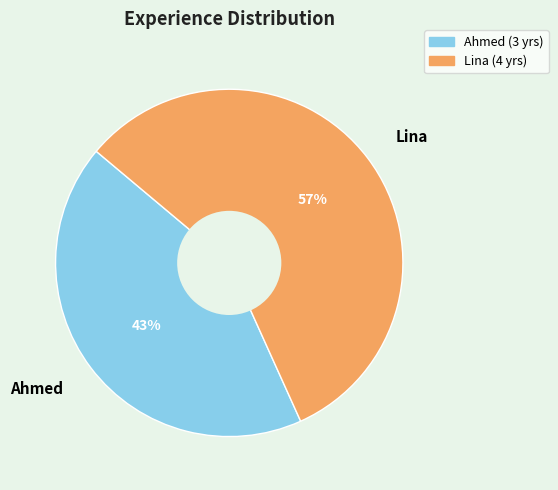

What is the majority slice?

Lina